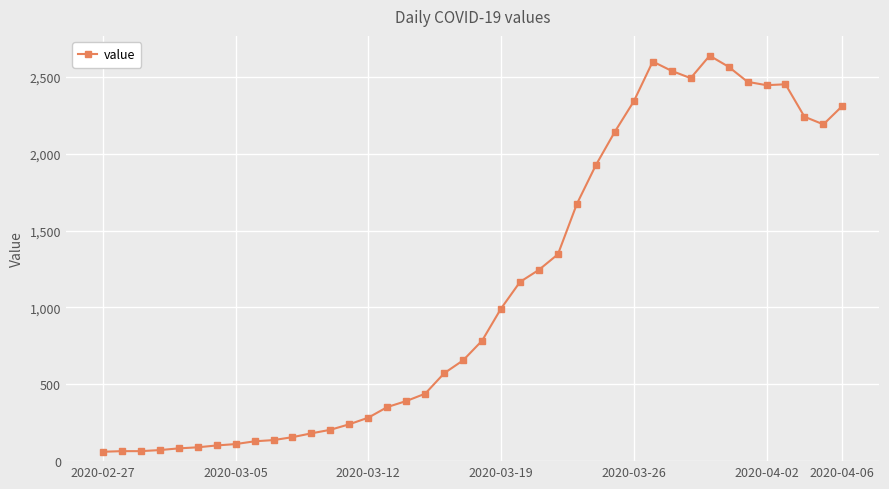

What is the greatest value displayed?

2638